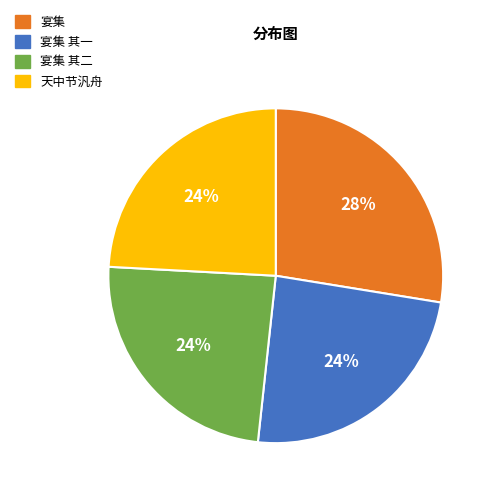

What is the largest slice in the pie chart?

宴集